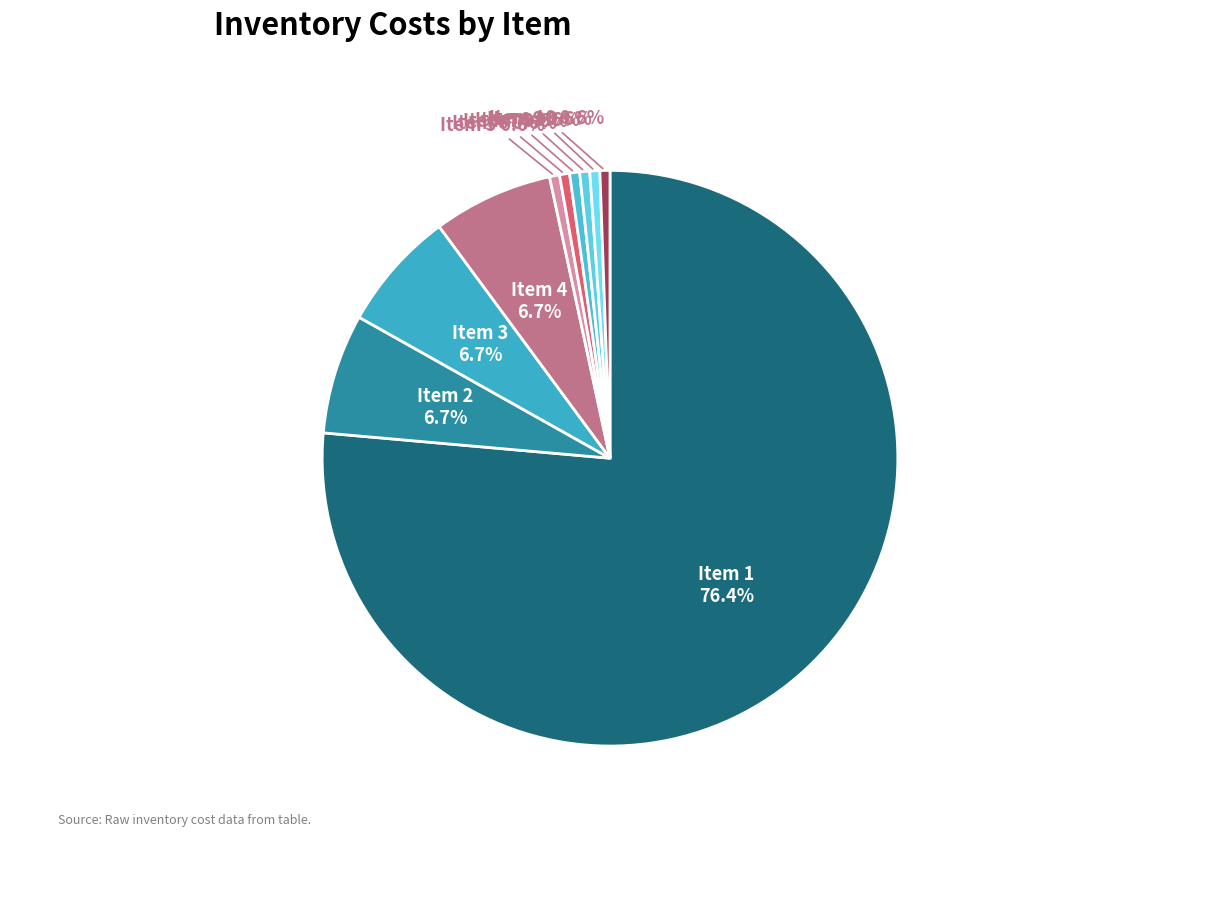

Is the sum of Item 9 and Item 6 greater than half?

No